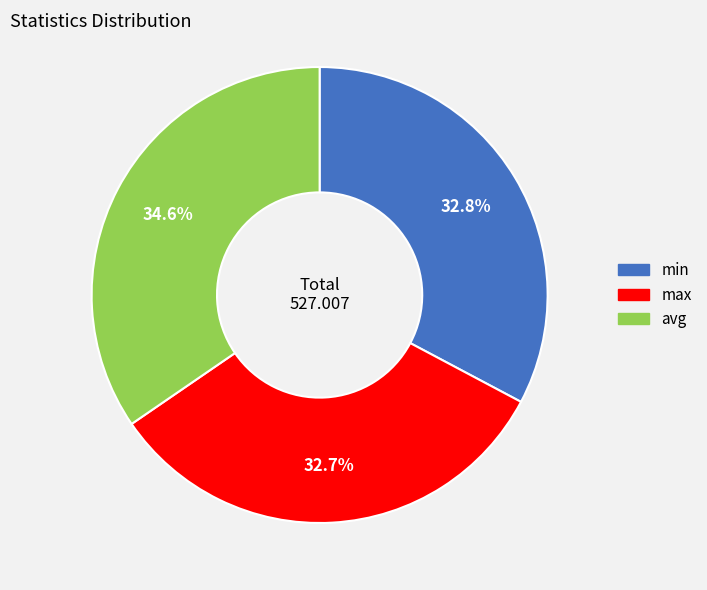

To the nearest percent, what is the difference between the max and avg slice percentages?

2%